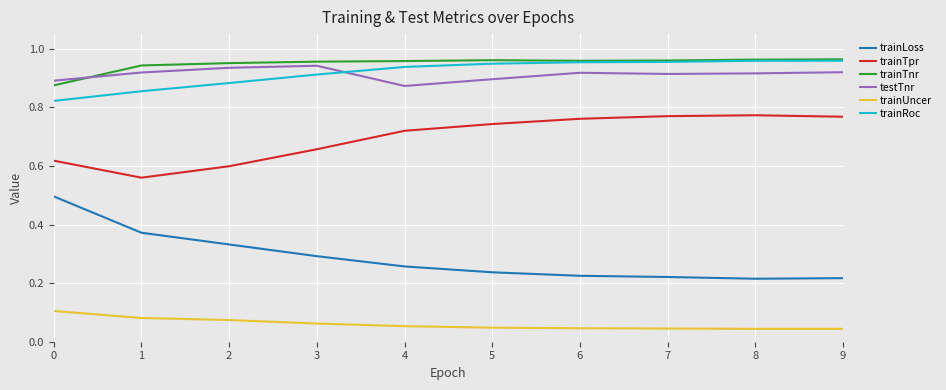

True or false: trainLoss and trainTpr cross at least once.

False